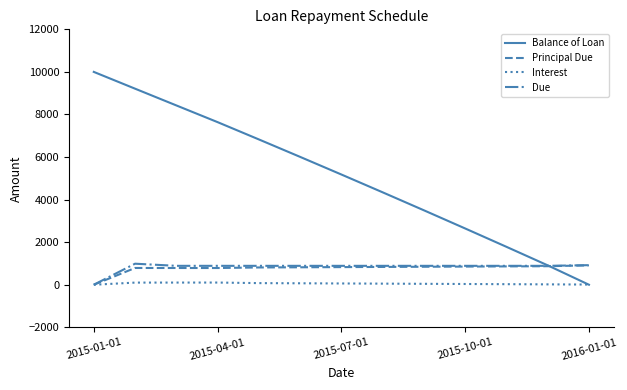

What is the maximum value shown in the chart?

10000.0